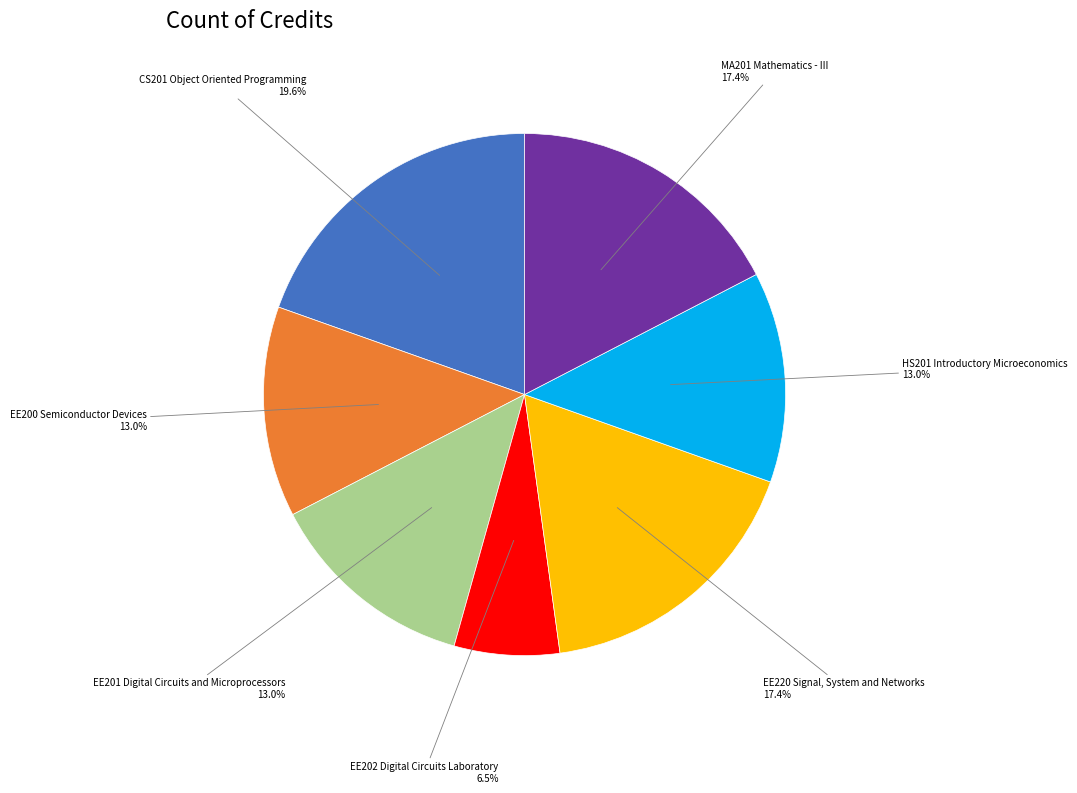

How many slices are in this pie chart?

7